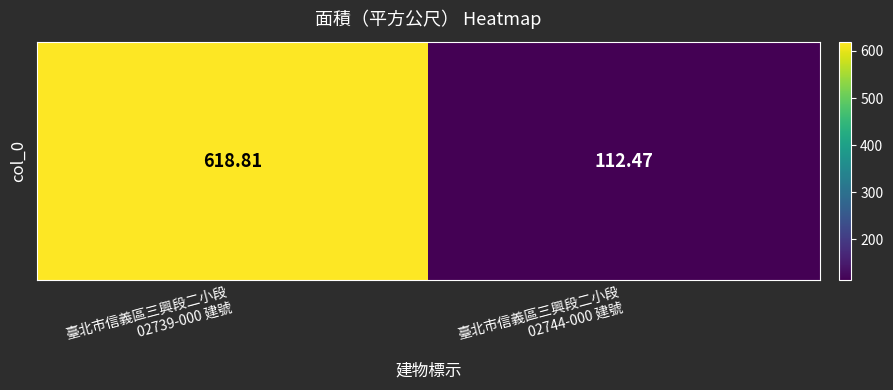

At which label does the data first exceed 618?

臺北市信義區三興段二小段
02739-000 建號